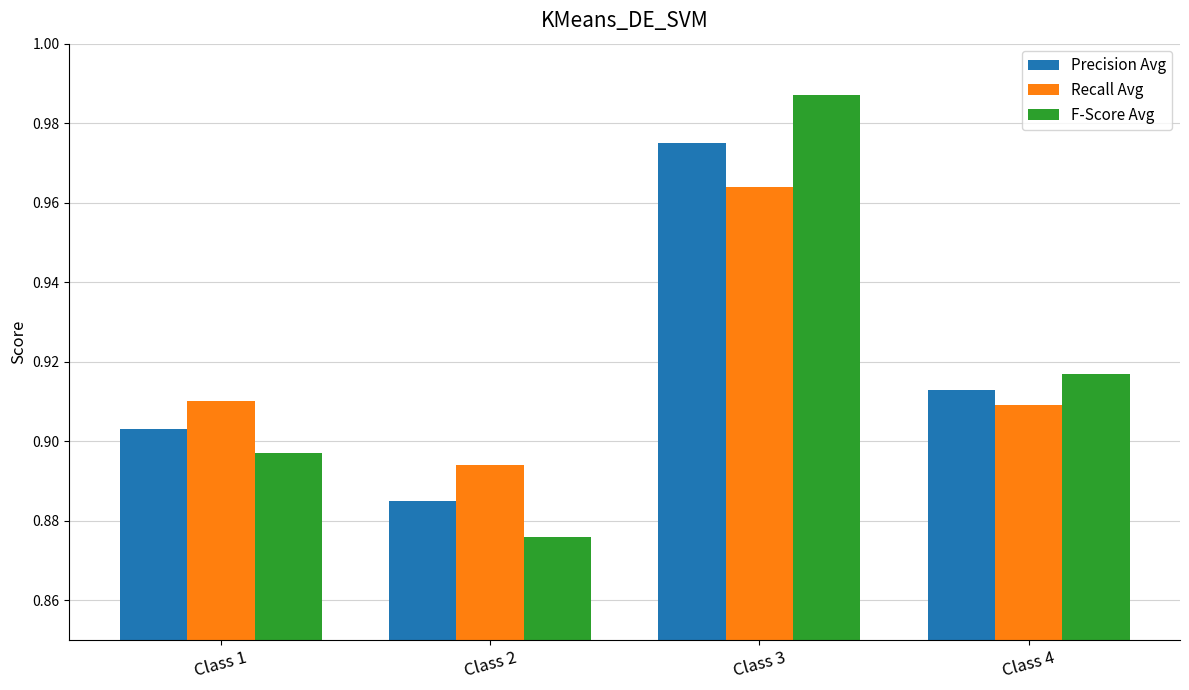

Rank the categories by Precision Avg value from lowest to highest.

Class 2, Class 1, Class 4, Class 3